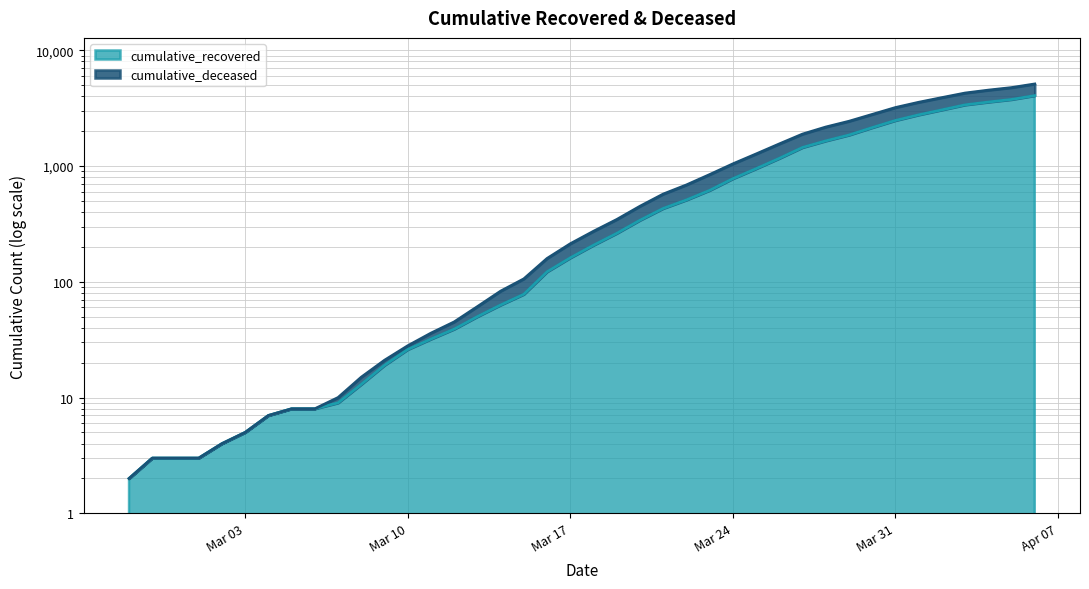

How many categories are shown in the chart?

40